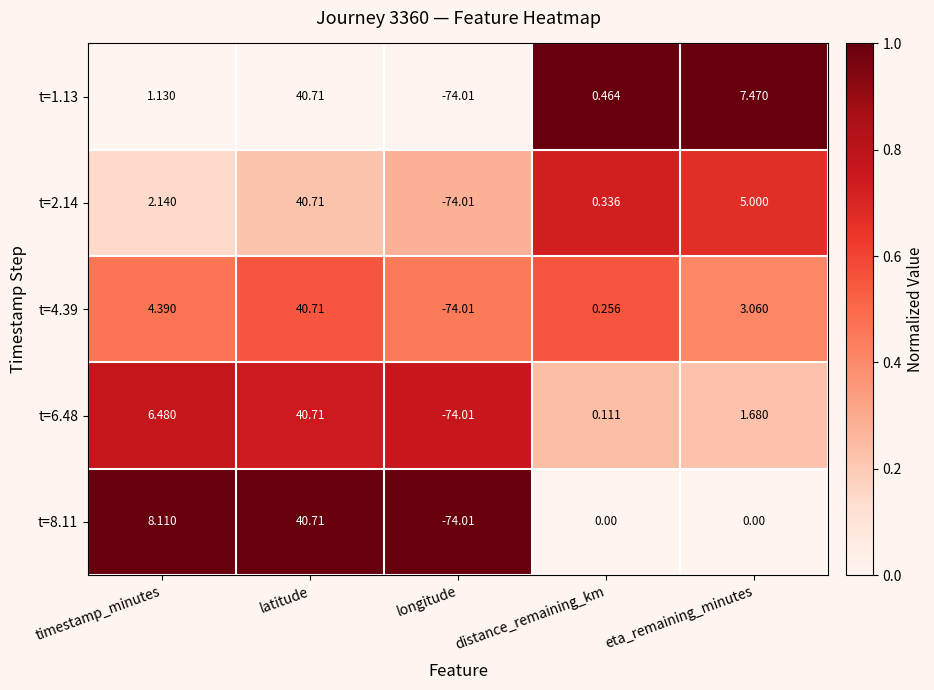

Between timestamp_minutes and latitude, which series saw the biggest shift?

t=1.13